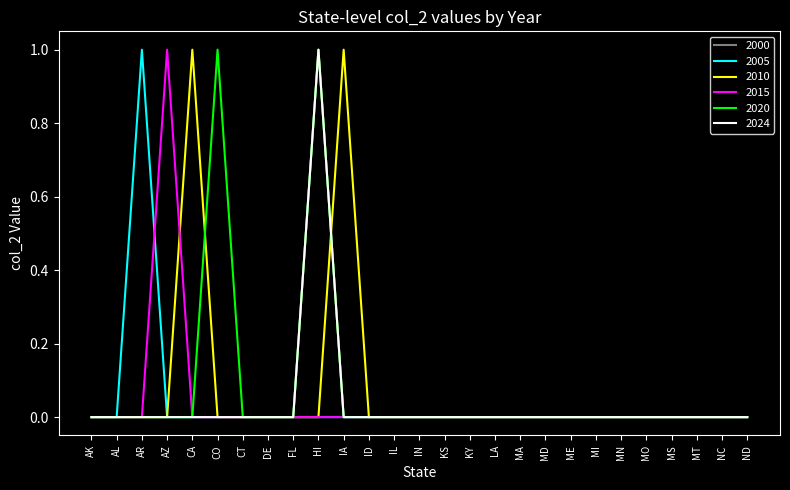

At which category is the sum across all series the highest?

HI